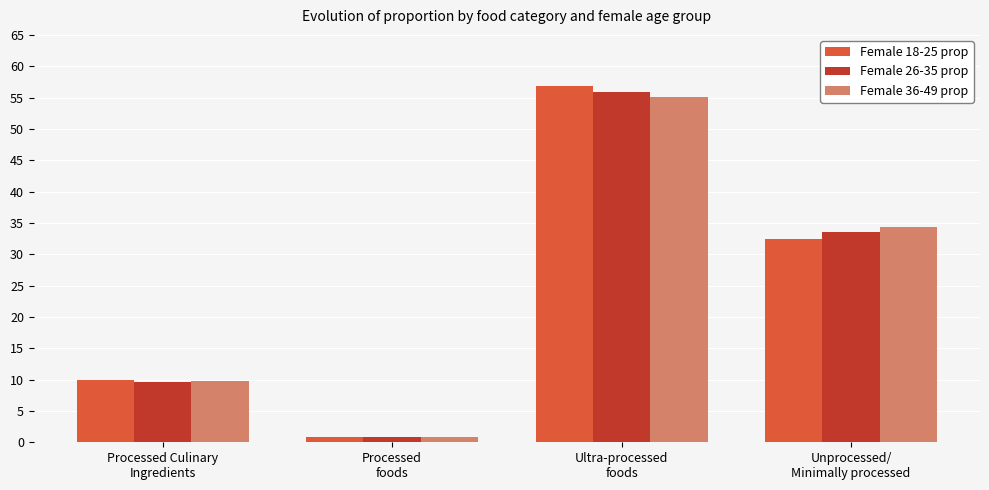

What is the difference between the second highest and second lowest values in the Female 26-35 prop series?

24.0